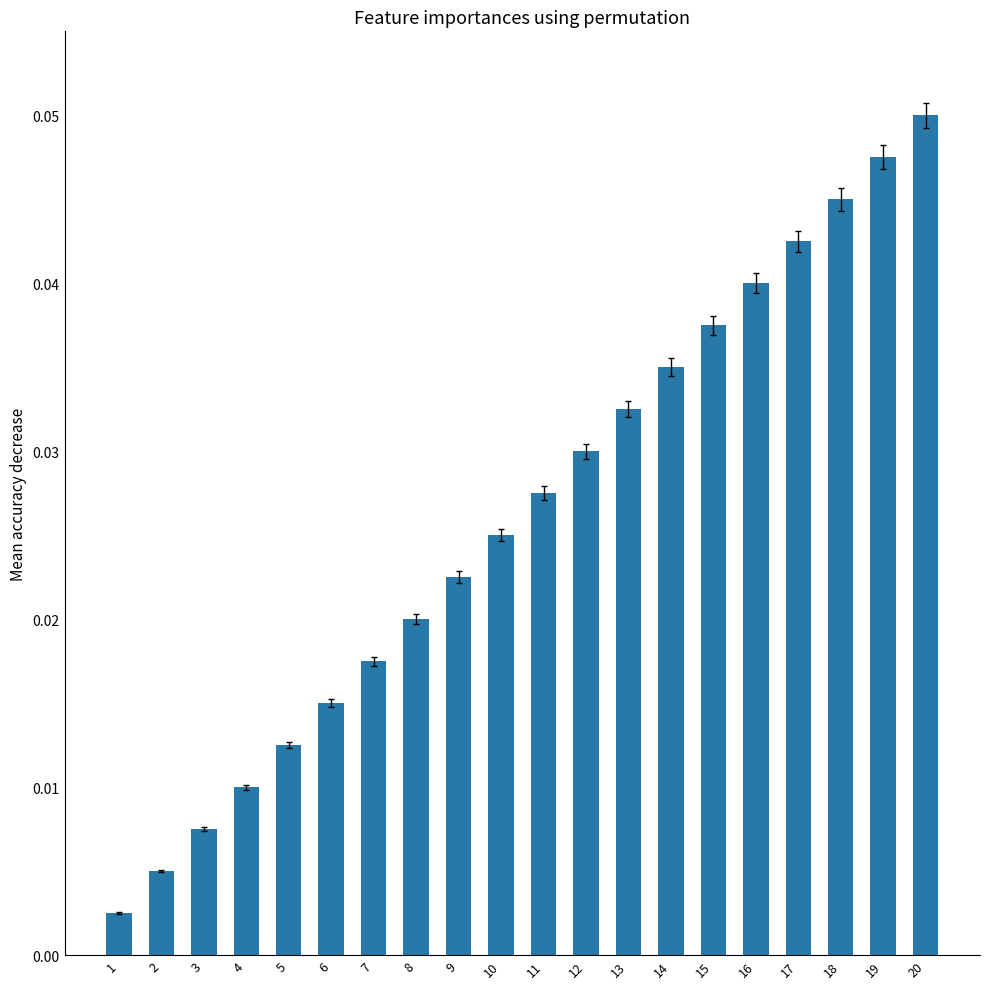

At which category does the chart reach its peak across all series?

20